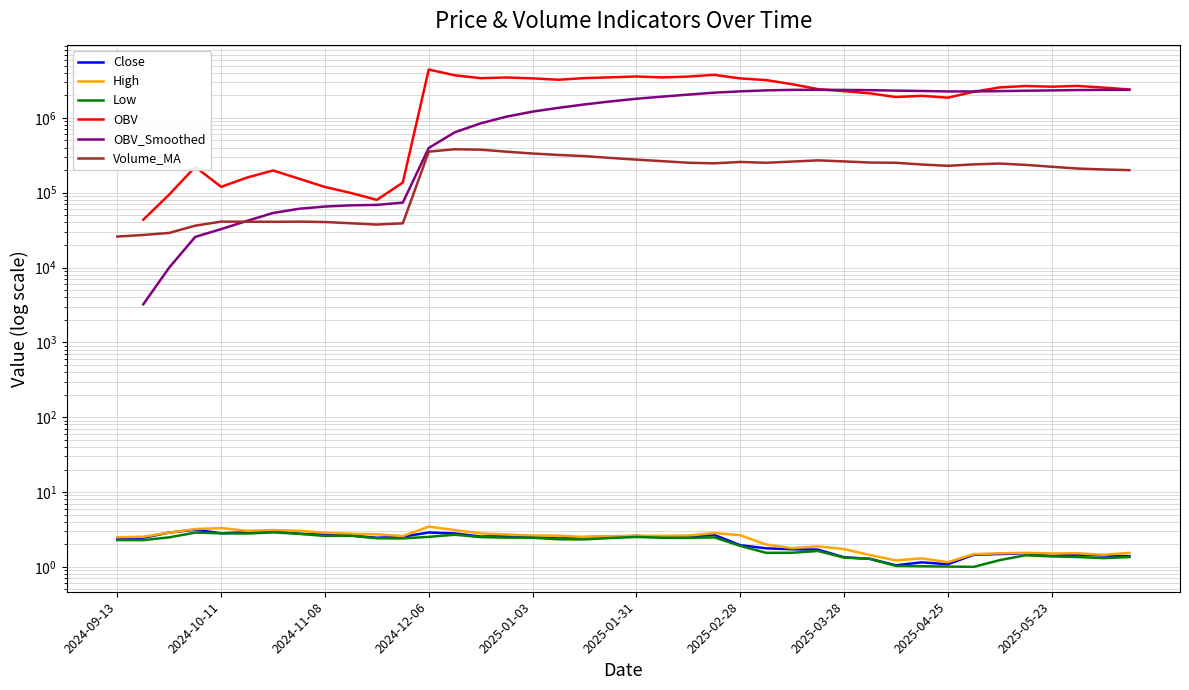

What is the difference between the maximum and second lowest values in the Low series?

1.9